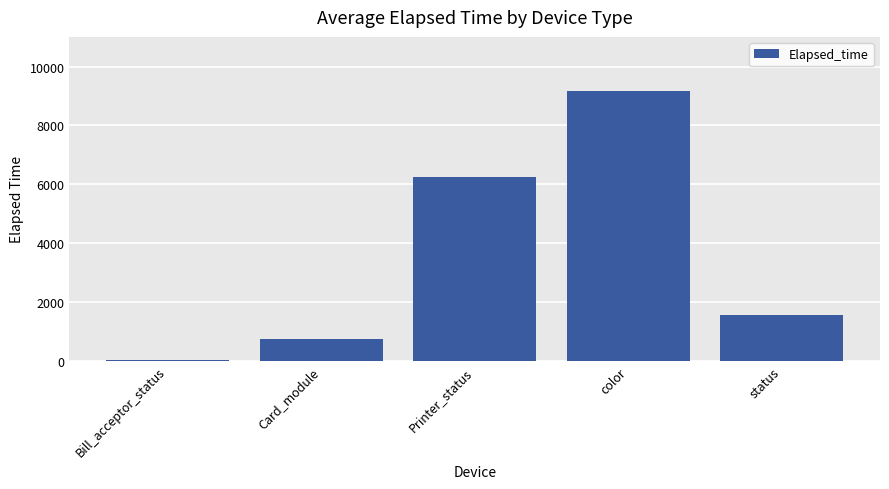

The chart shows a value of 1180 at Card_module. True or false?

False